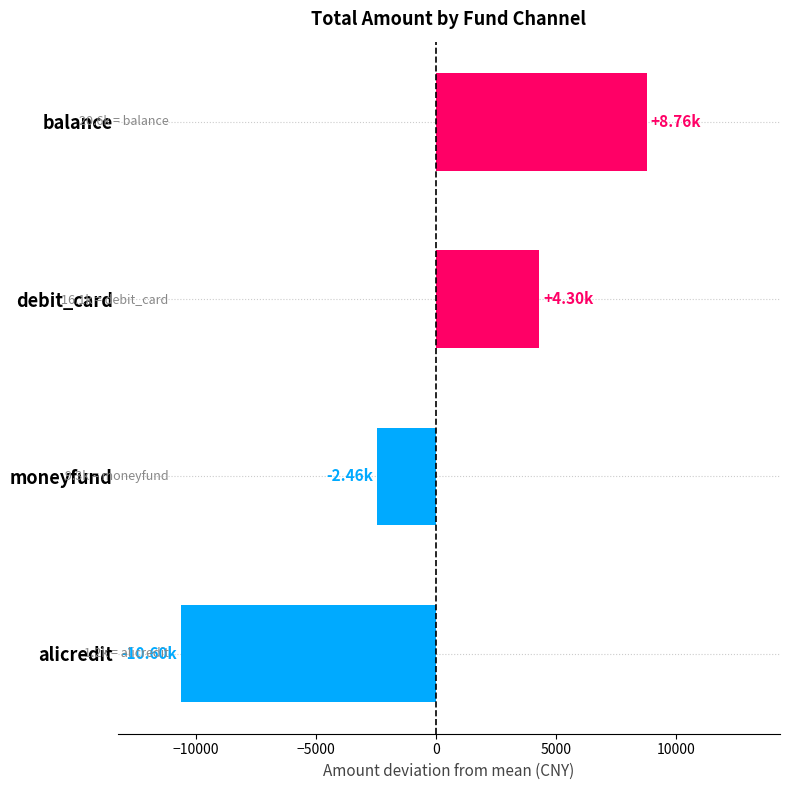

Which has a higher value, balance or moneyfund?

balance